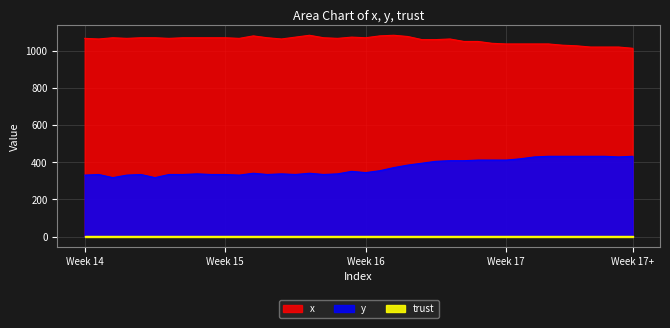

Does the chart display data point markers on the line(s)?

No